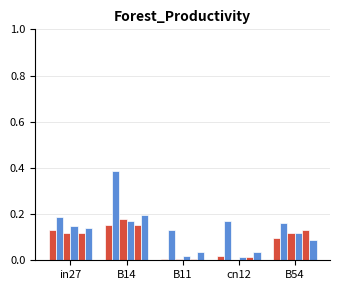

Reading left to right, extract all data points from this chart.

job196_scenario0_395: in27=0.1	B14=0.2	B11=0.0	cn12=0.0	B54=0.1
job203_scenario1_409: in27=0.2	B14=0.4	B11=0.1	cn12=0.2	B54=0.2
job209_scenario0_415: in27=0.1	B14=0.2	B11=0.0	cn12=0.0	B54=0.1
job214_scenario0_429: in27=0.1	B14=0.2	B11=0.0	cn12=0.0	B54=0.1
job218_scenario0_434: in27=0.1	B14=0.2	B11=0.0	cn12=0.0	B54=0.1
job220_scenario0_438: in27=0.1	B14=0.2	B11=0.0	cn12=0.0	B54=0.1